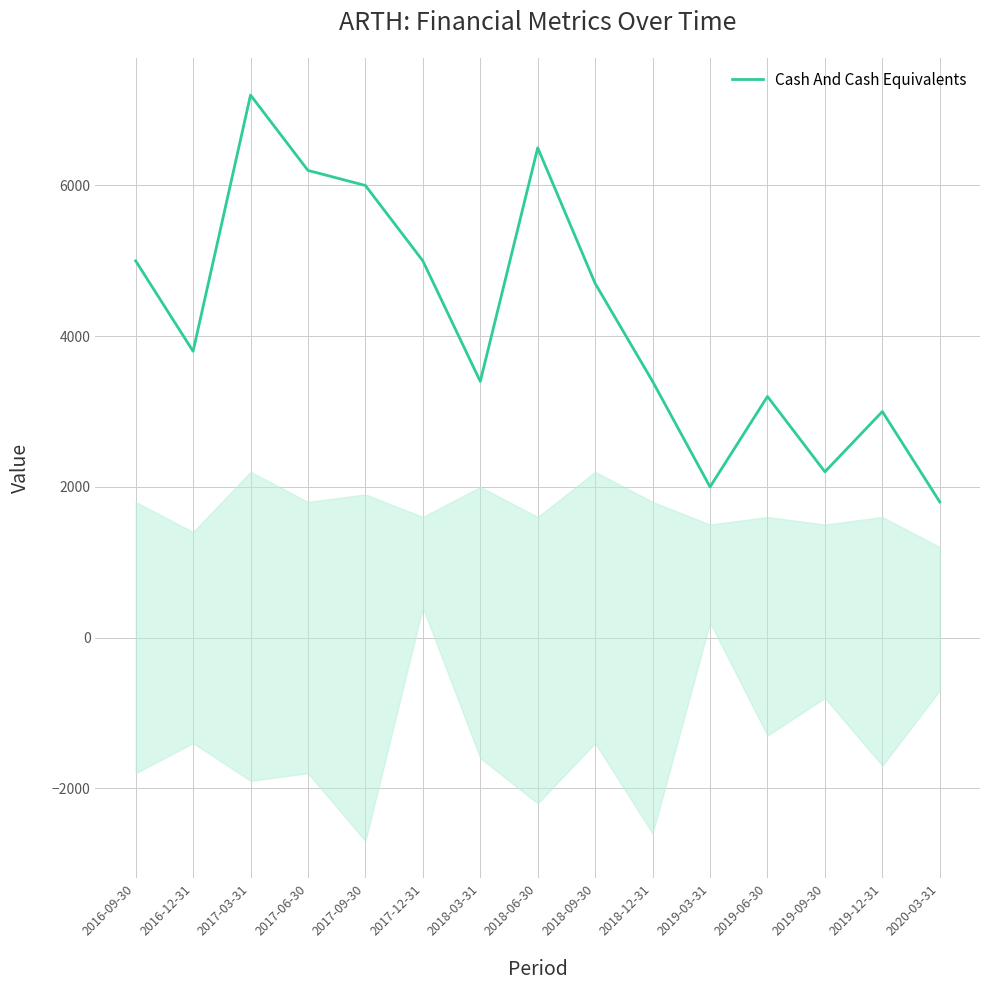

What position from the left is 2017-03-31?

3